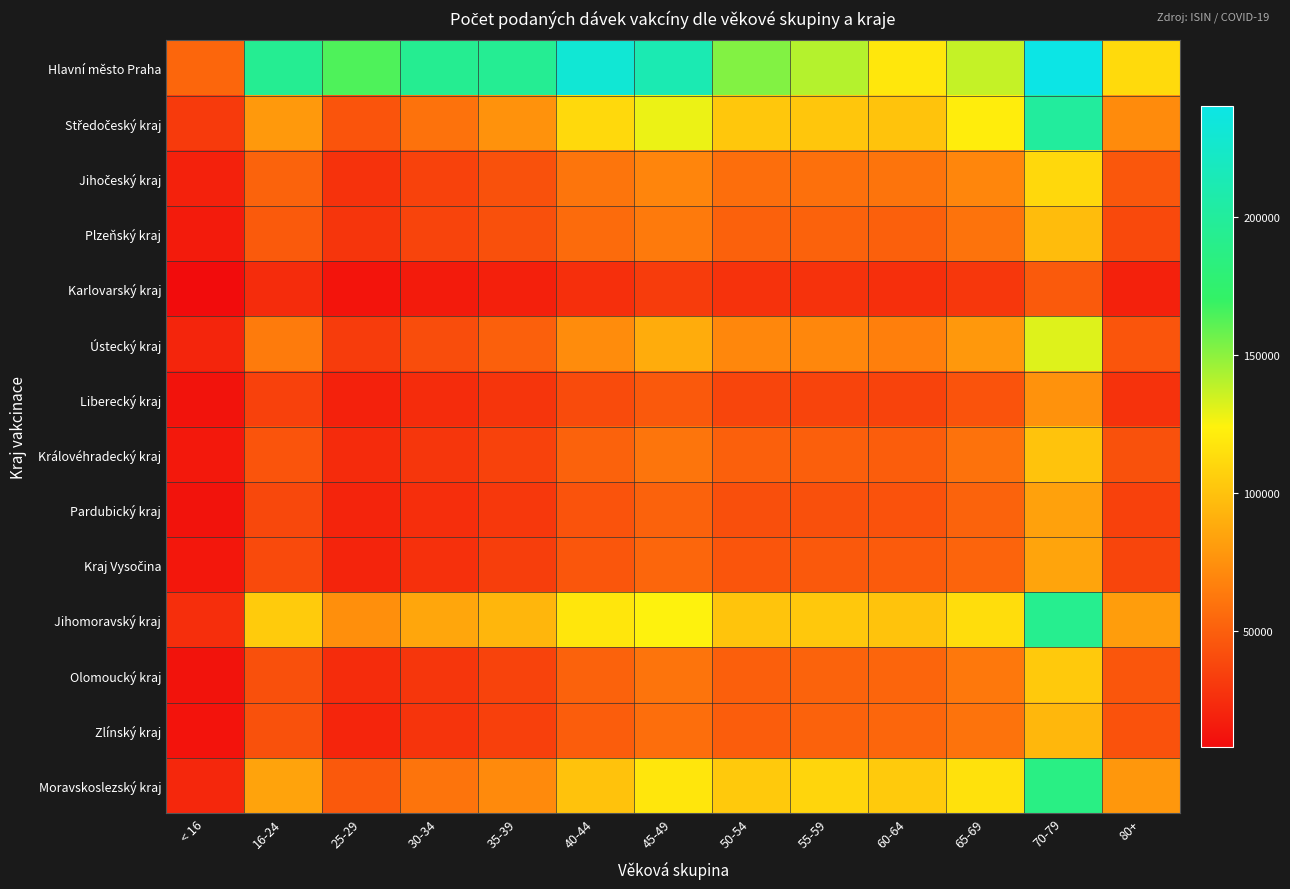

Which series changed the most between 45-49 and 80+?

Hlavní město Praha